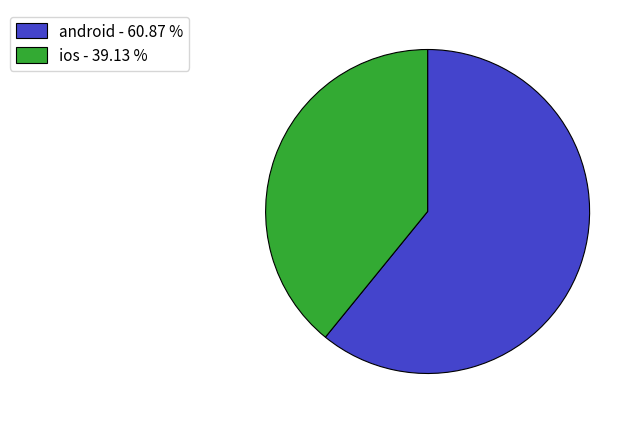

Is there any slice that represents more than half of the pie?

Yes